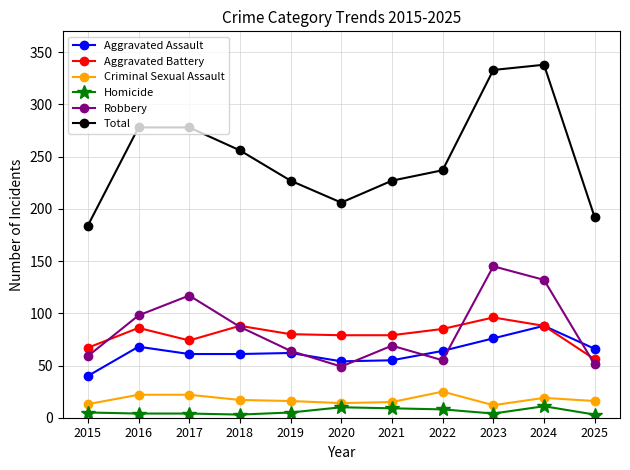

Which series has the largest total across all categories?

Total